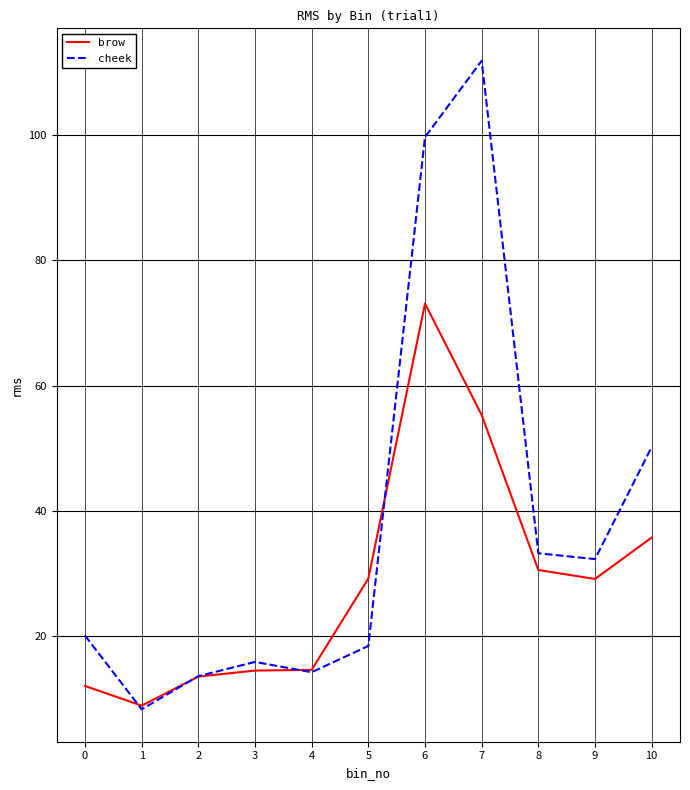

The brow series shows 18.2 at 9. True or false?

False